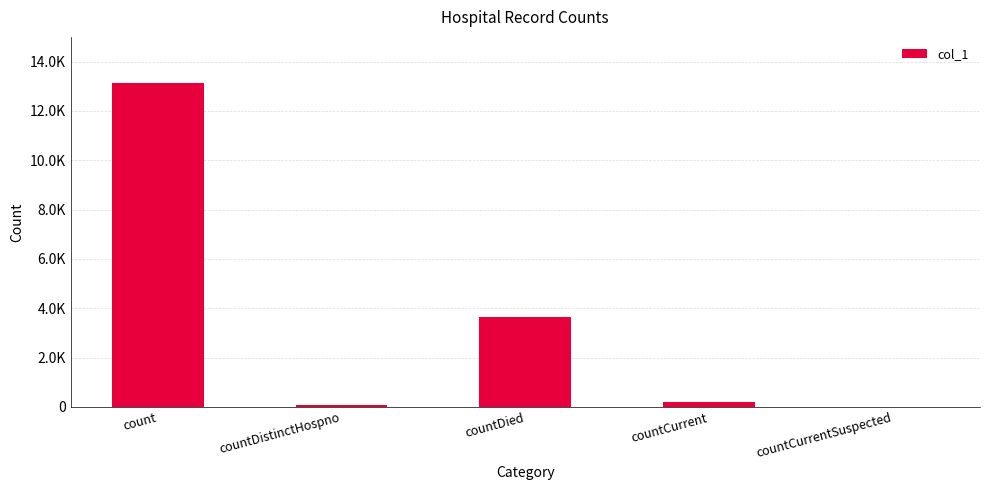

Are the bars horizontal?

No